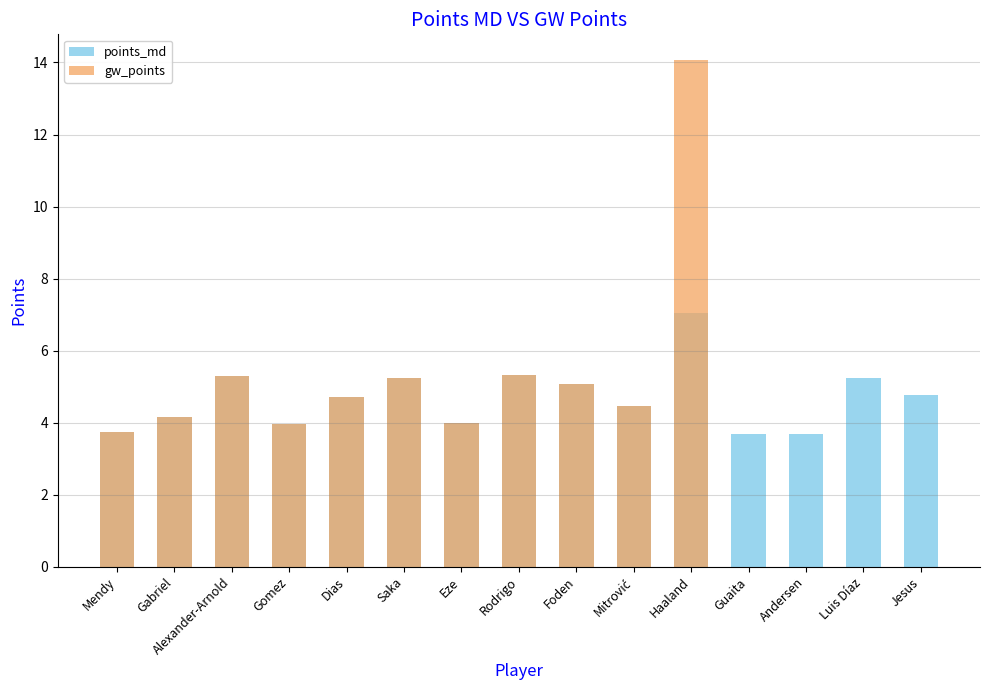

Which series has the widest spread of values?

gw_points